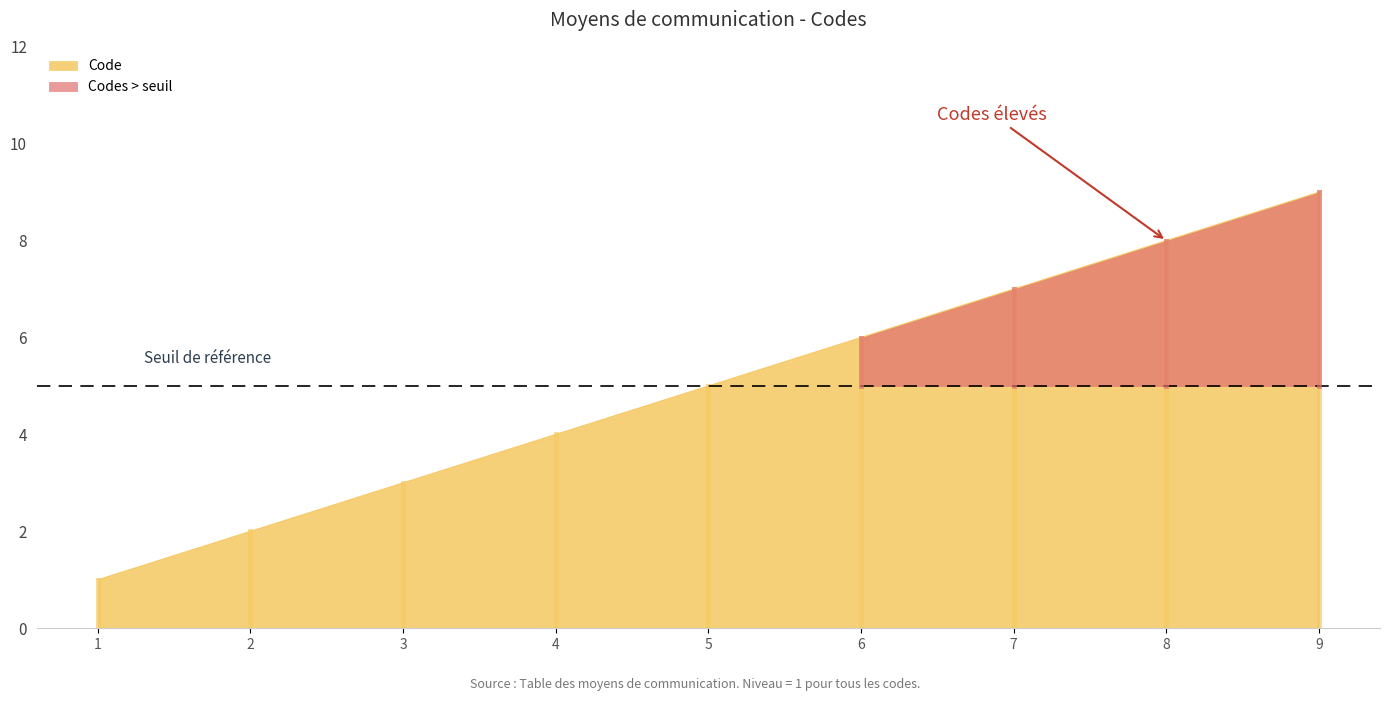

List the labels in order of Code value, largest first.

9, 8, 7, 6, 5, 4, 3, 2, 1